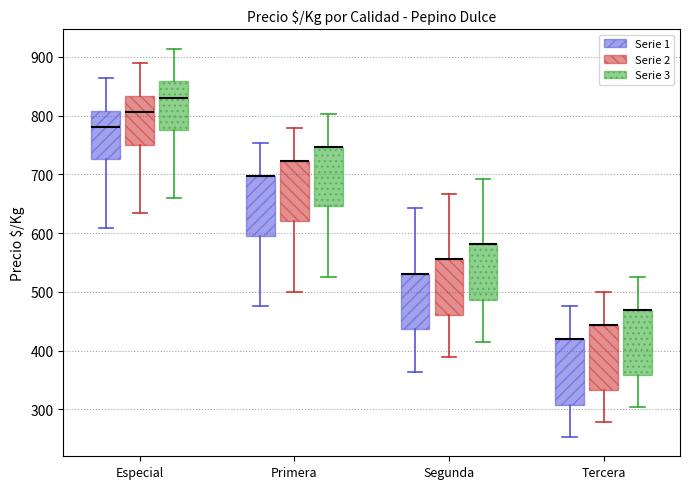

Reading left to right, read every box against the y-axis: the position of its median line, the range the box covers, and the ends of its whiskers. The values are not printed on the chart, so give them approximately, as read against the axis.

Especial (Serie 1): median 780, box 730 to 810, whiskers 610 to 860
Especial (Serie 2): median 810, box 750 to 830, whiskers 630 to 890
Especial (Serie 3): median 830, box 780 to 860, whiskers 660 to 910
Primera (Serie 1): median 700 (drawn on the box's upper edge), box 600 to 700, whiskers 480 to 750
Primera (Serie 2): median 720 (drawn on the box's upper edge), box 620 to 720, whiskers 500 to 780
Primera (Serie 3): median 750 (drawn on the box's upper edge), box 650 to 750, whiskers 530 to 800
Segunda (Serie 1): median 530 (drawn on the box's upper edge), box 440 to 530, whiskers 360 to 640
Segunda (Serie 2): median 560 (drawn on the box's upper edge), box 460 to 560, whiskers 390 to 670
Segunda (Serie 3): median 580 (drawn on the box's upper edge), box 490 to 580, whiskers 410 to 690
Tercera (Serie 1): median 420 (drawn on the box's upper edge), box 310 to 420, whiskers 250 to 480
Tercera (Serie 2): median 440 (drawn on the box's upper edge), box 330 to 440, whiskers 280 to 500
Tercera (Serie 3): median 470 (drawn on the box's upper edge), box 360 to 470, whiskers 300 to 530